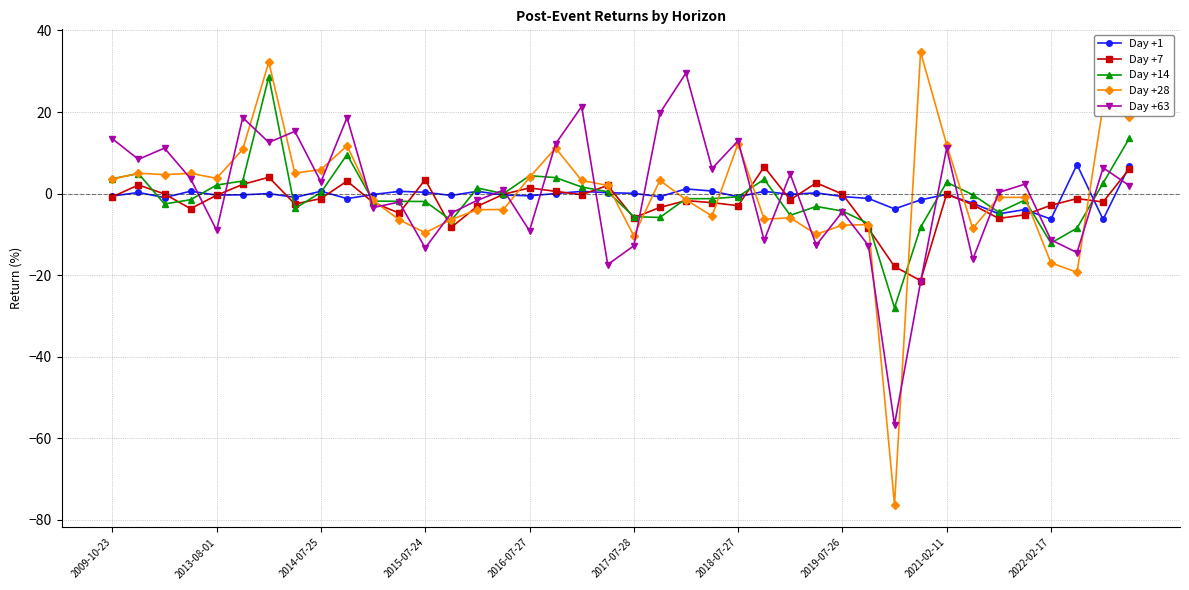

What is the difference between the maximum and minimum values in the Day +63 series?

86.2